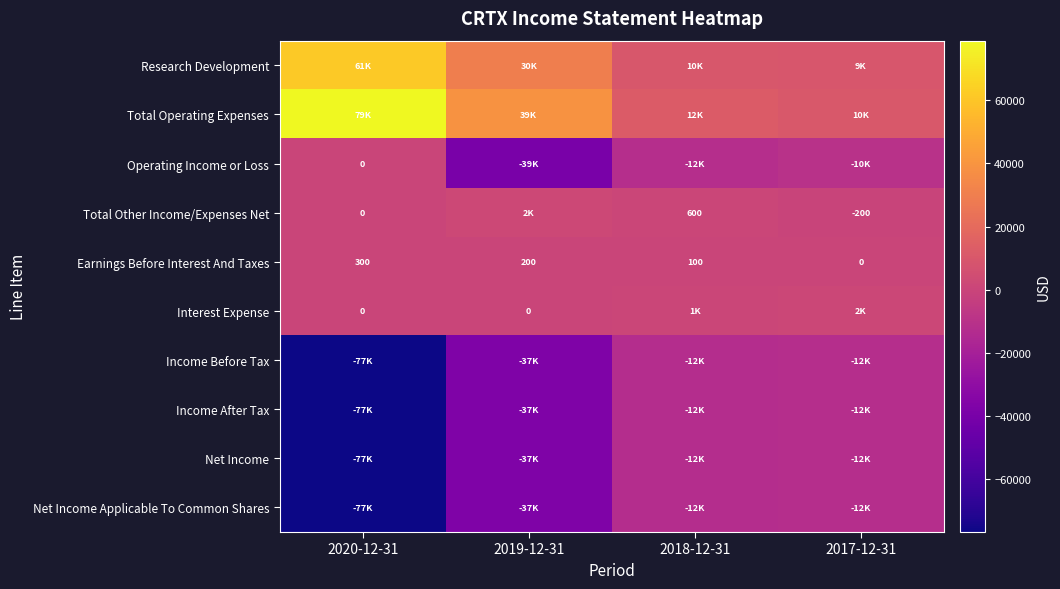

What is the sum of all Earnings Before Interest And Taxes values?

600